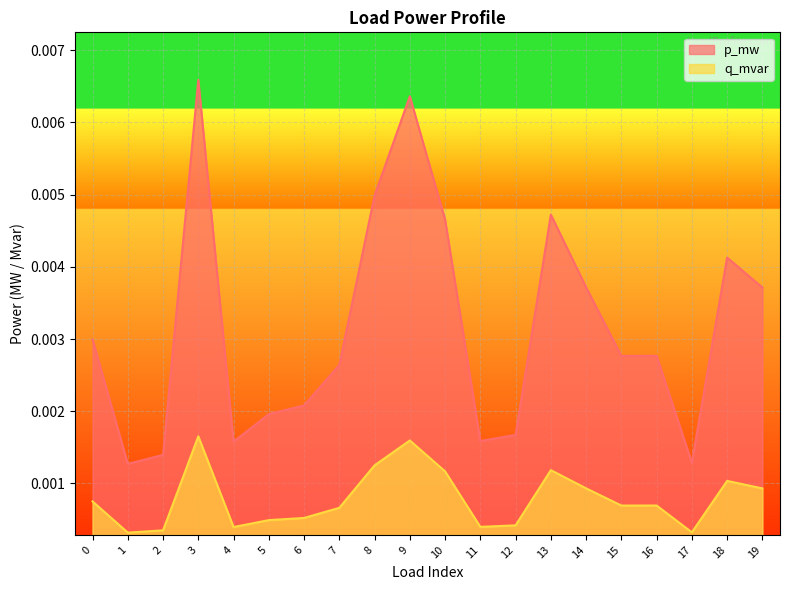

How many p_mw values are between 0 and 1?

20